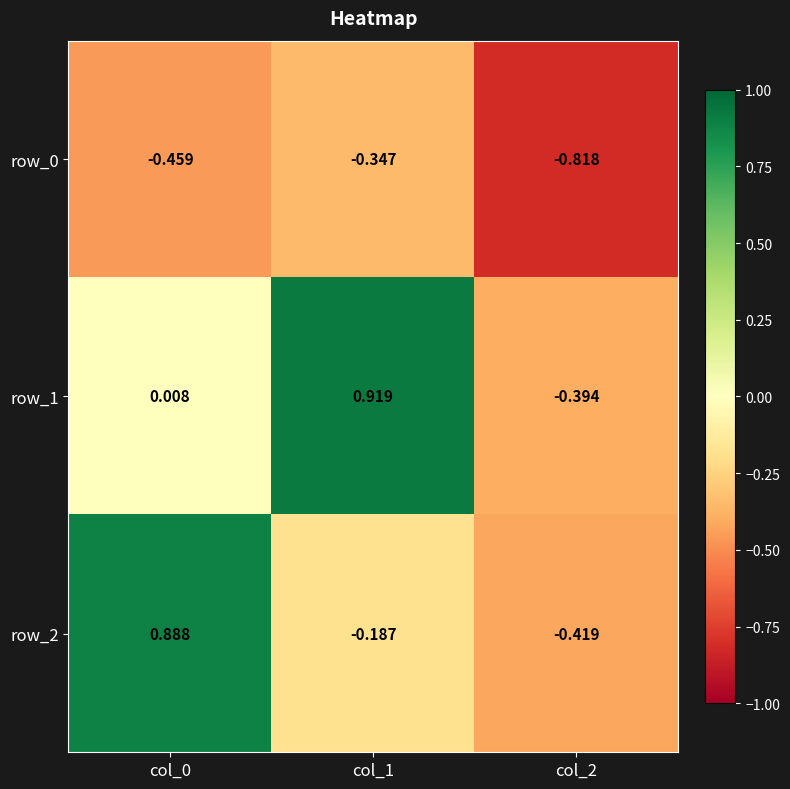

Is the value of row_0 at col_0 greater than the value of row_2 at col_0?

No